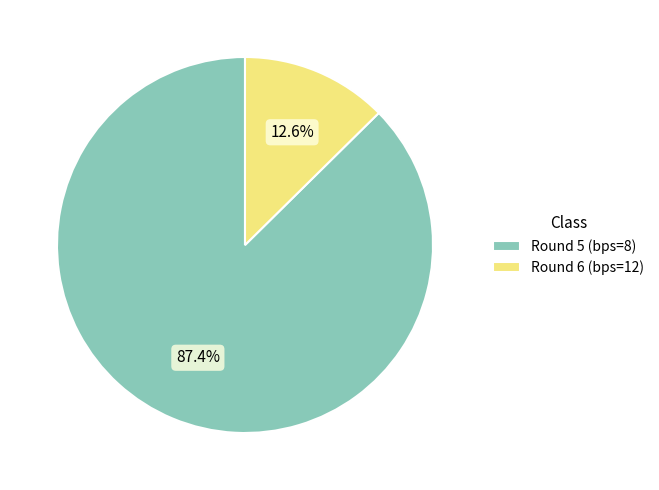

Combined, what portion of the pie is Round 6 (bps=12) and Round 5 (bps=8)?

100.0%